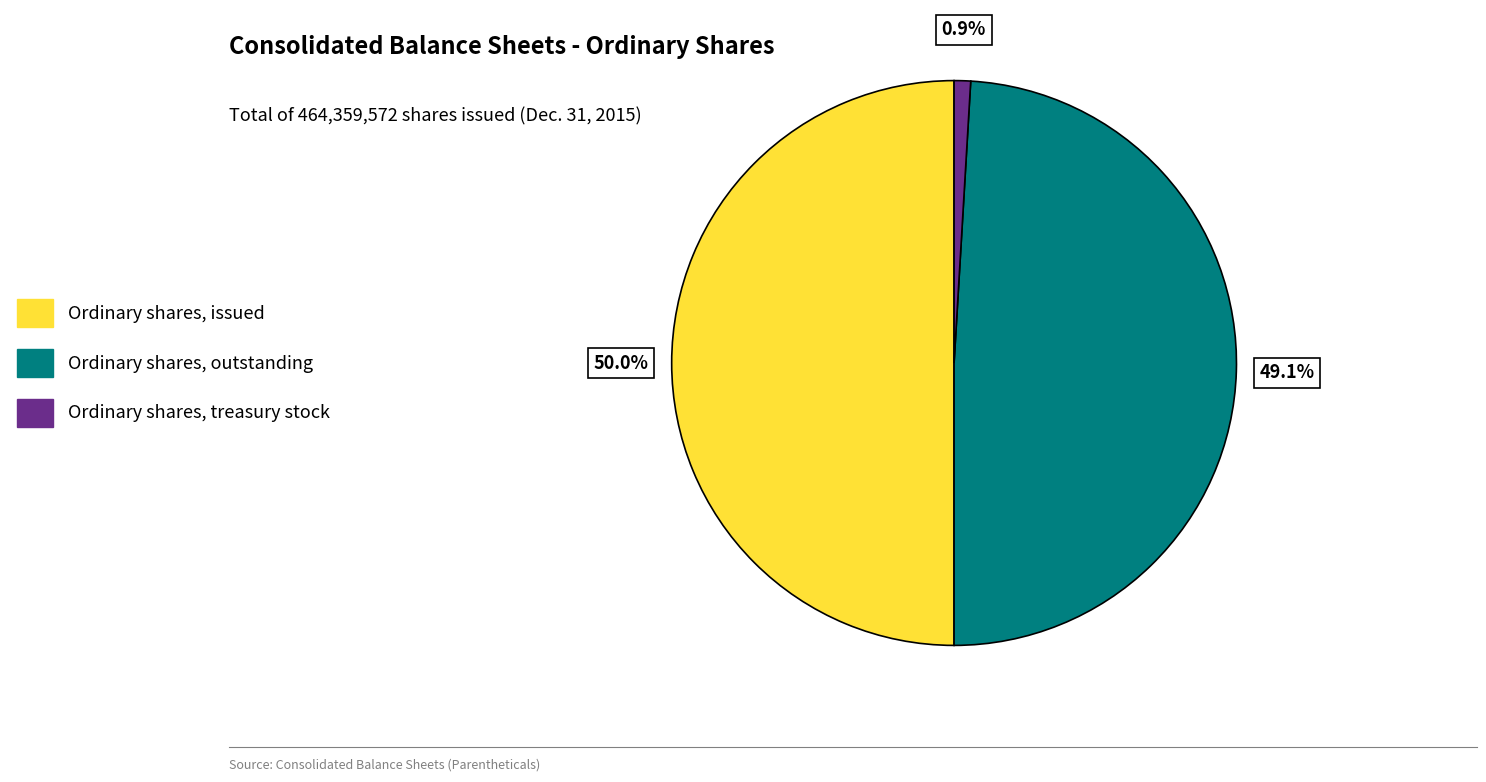

Count the number of slices in the pie.

3